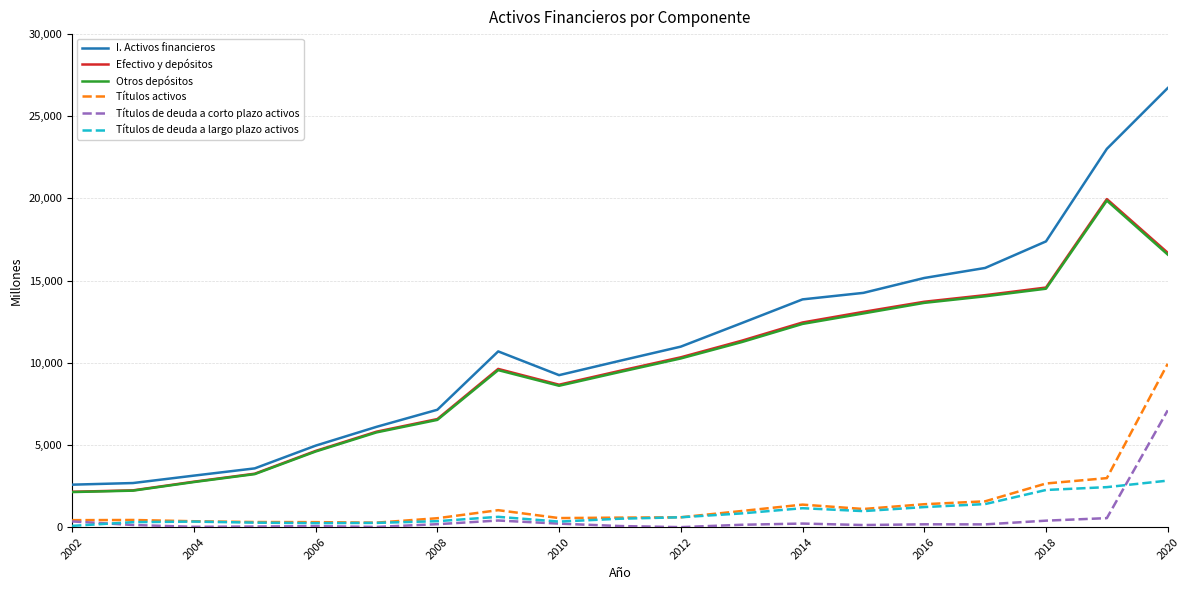

True or false: Otros depósitos and I. Activos financieros intersect in this chart.

False